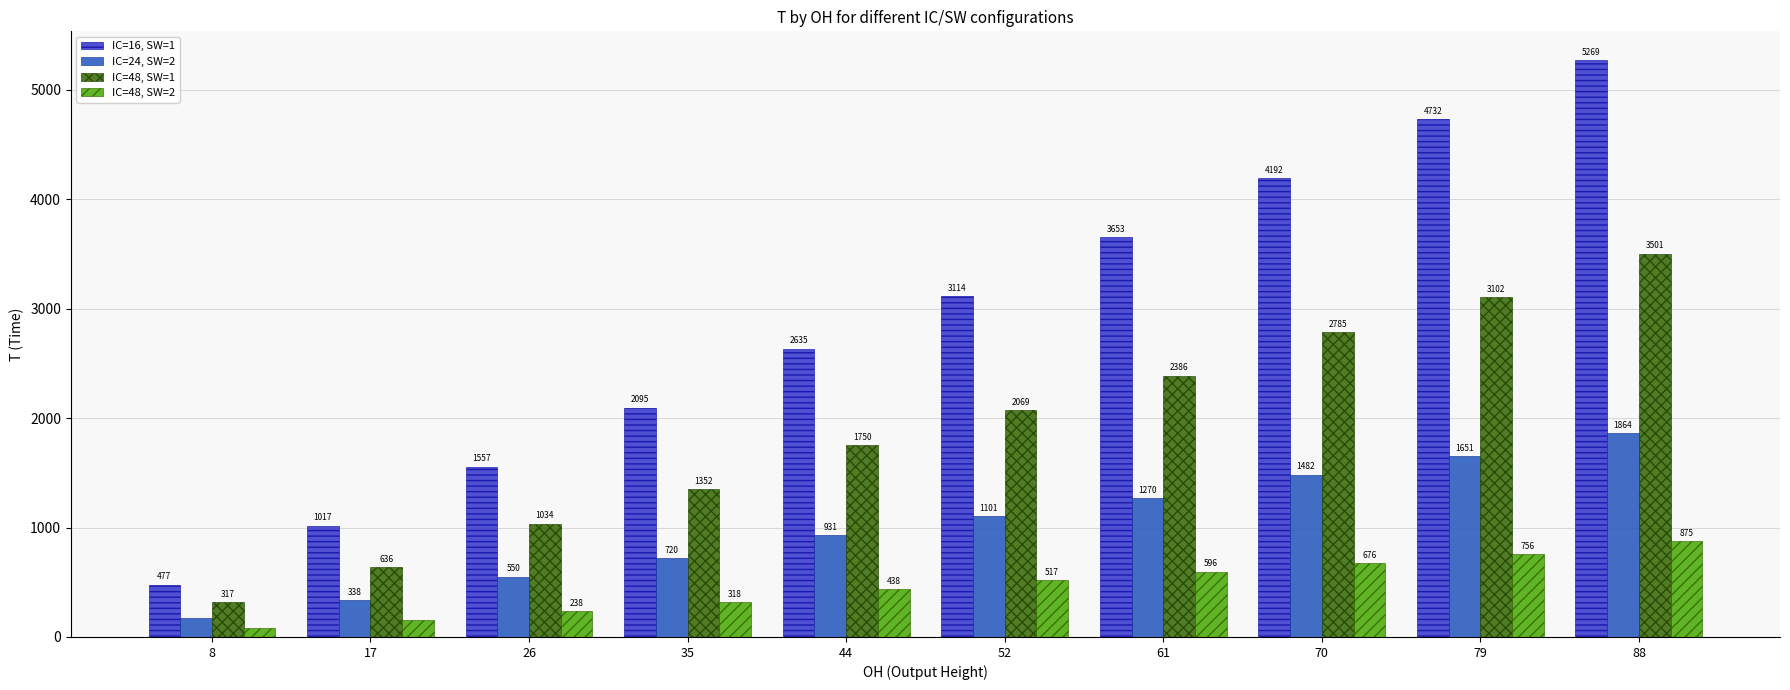

What is the spread (max minus min) of values at 88?

4394